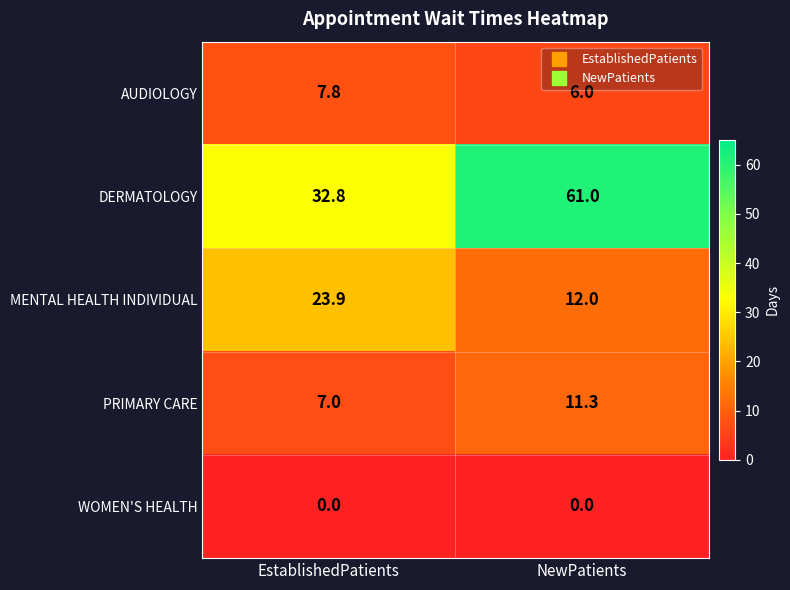

Reading left to right, extract all data points from this chart.

AUDIOLOGY: EstablishedPatients=7.8	NewPatients=6.0
DERMATOLOGY: EstablishedPatients=32.8	NewPatients=61.0
MENTAL HEALTH INDIVIDUAL: EstablishedPatients=23.9	NewPatients=12.0
PRIMARY CARE: EstablishedPatients=7.0	NewPatients=11.3
WOMEN'S HEALTH: EstablishedPatients=0.0	NewPatients=0.0